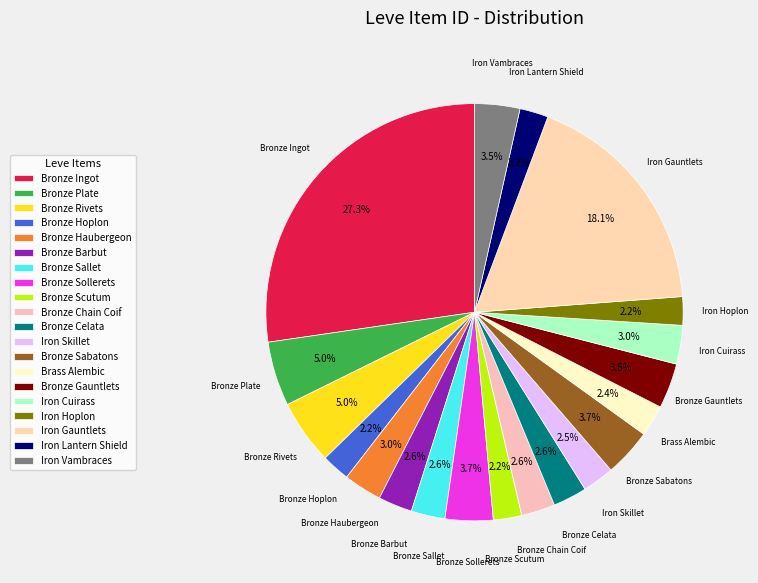

Is the sum of Bronze Ingot and Iron Hoplon greater than half?

No